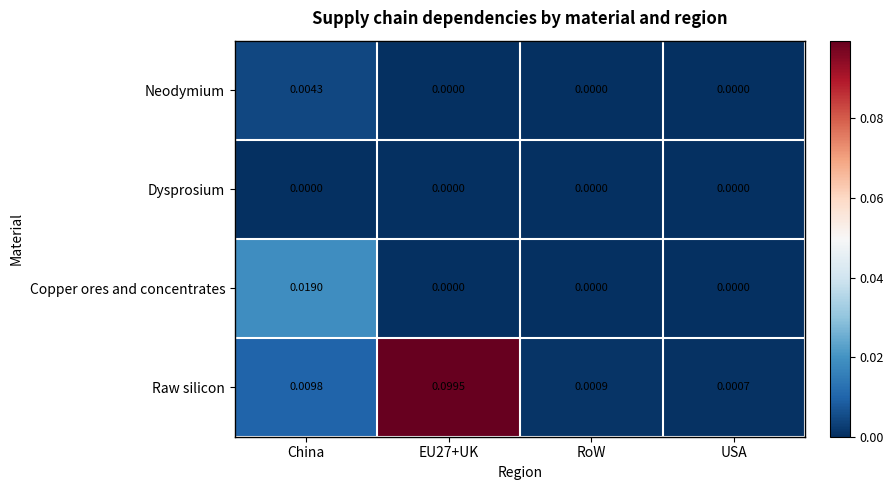

Which series has the largest total across all categories?

Raw silicon